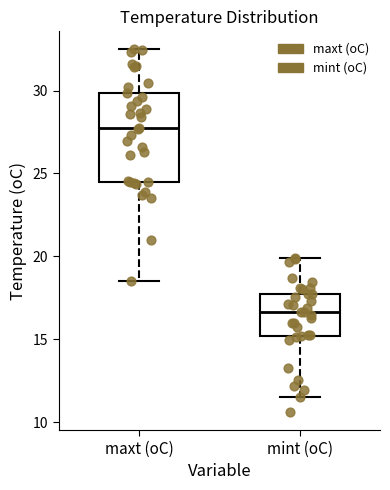

Comparing the boxes themselves (not the whiskers), which one is the tallest?

maxt (oC)